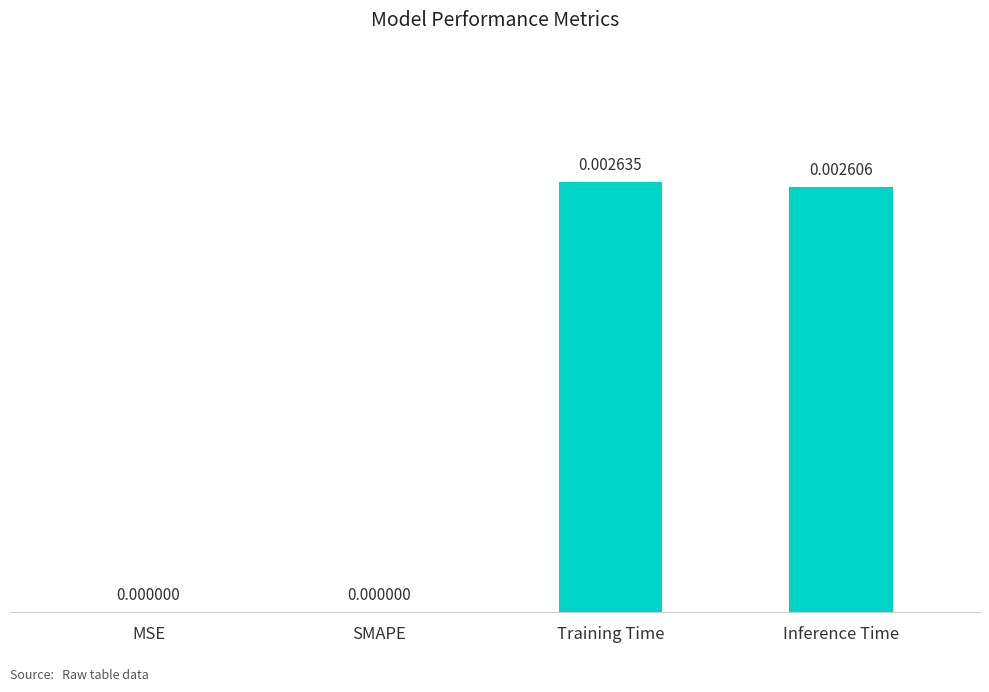

True or false: the data shows 0.0 at Inference Time.

True